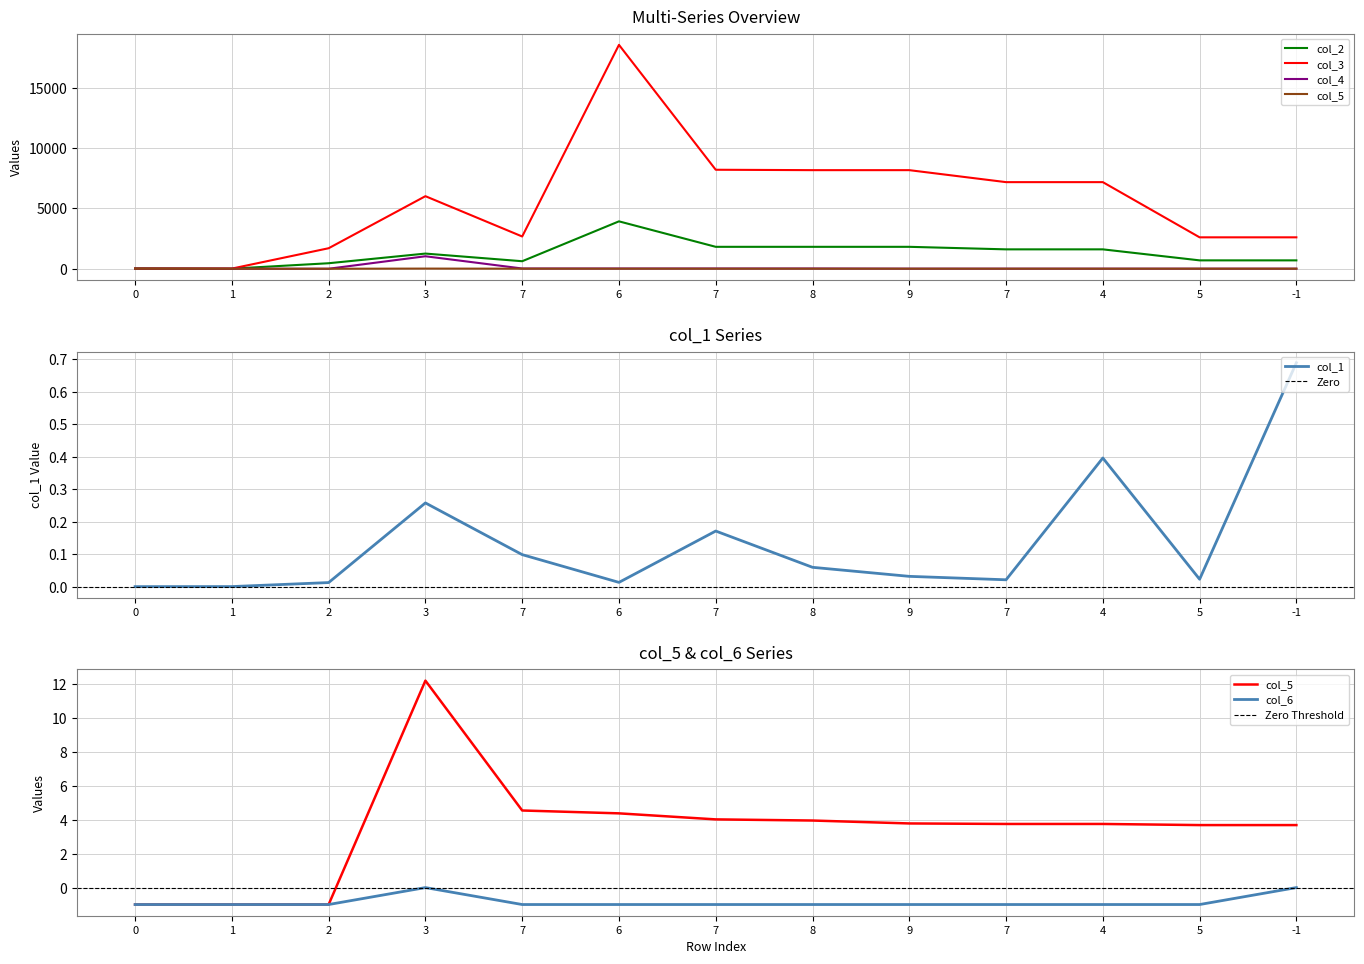

List the series in order of their peak value, lowest first.

col_6, col_1, col_5, col_4, col_2, col_3